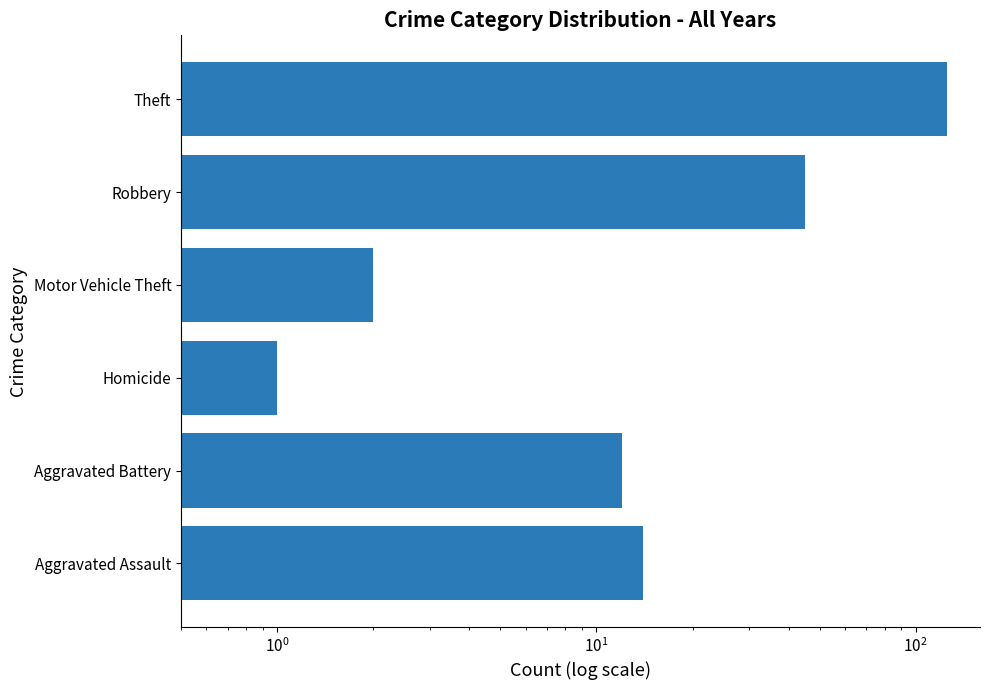

What is the difference between the maximum and minimum values?

124